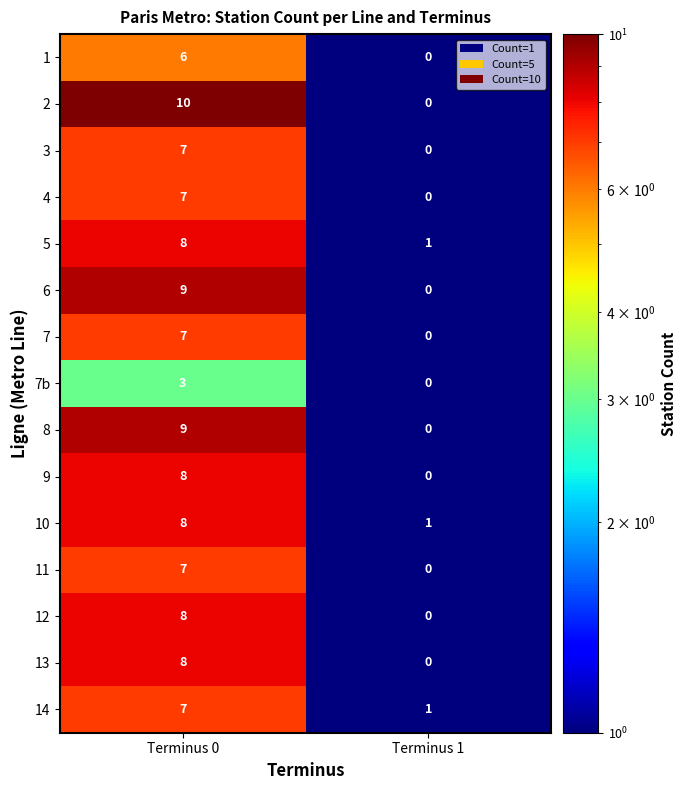

How many series are shown in this chart?

15